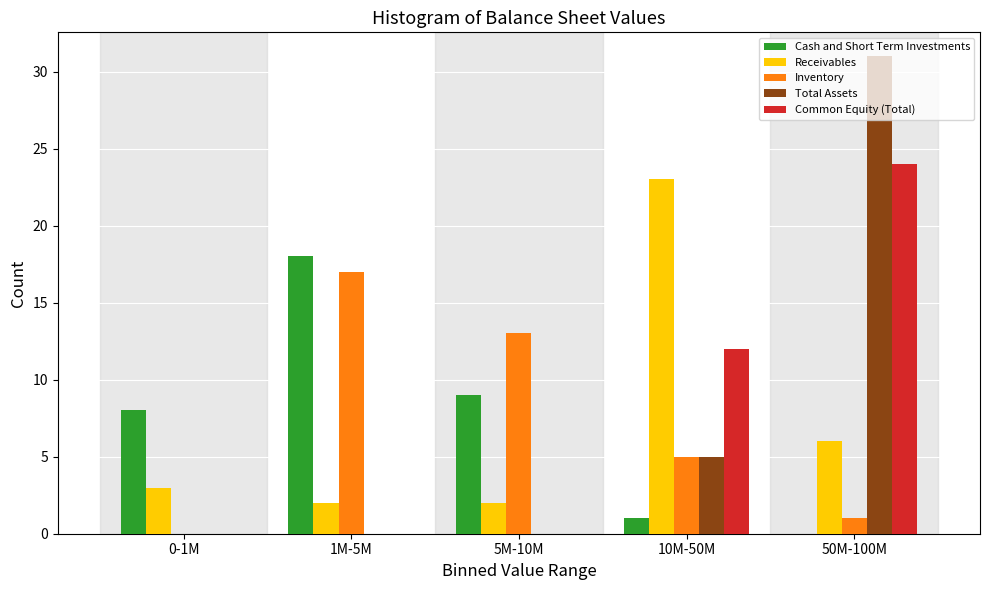

At which category is the sum across all series the highest?

50M-100M